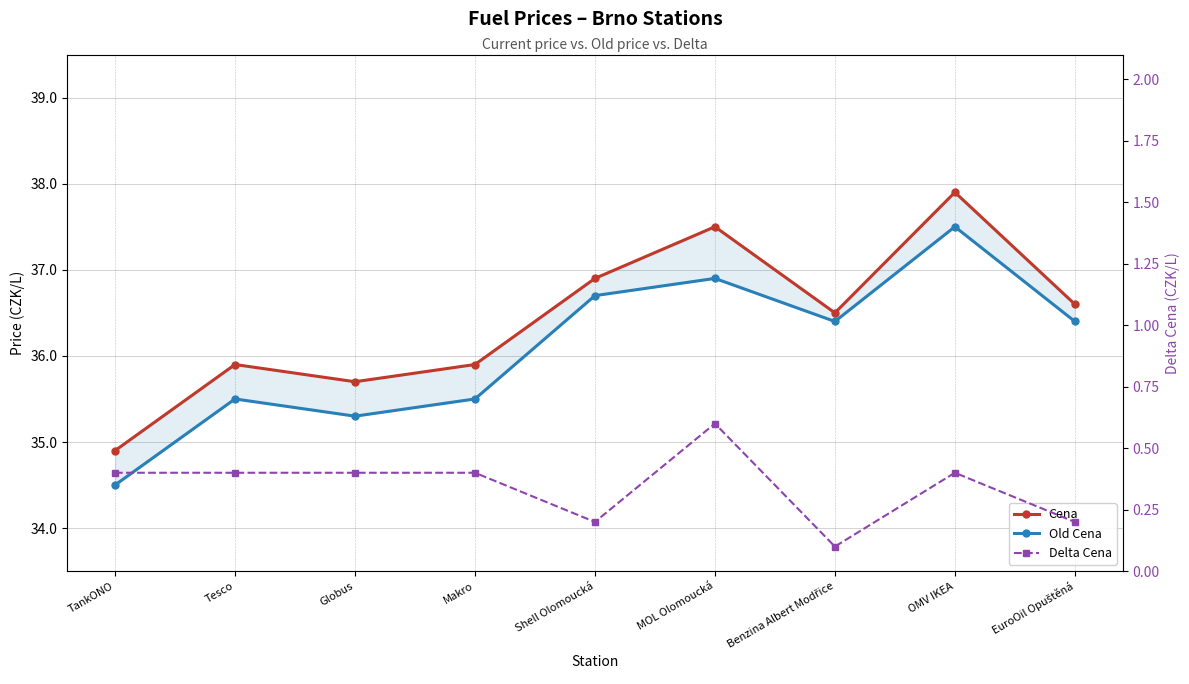

What is the smallest value displayed?

0.1